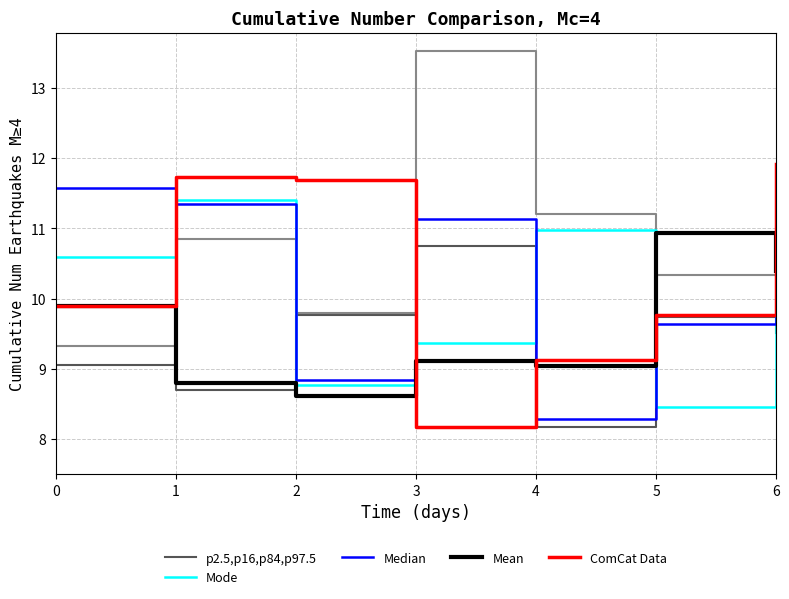

What is the value of the Mode point at the 3rd from the left?

8.8